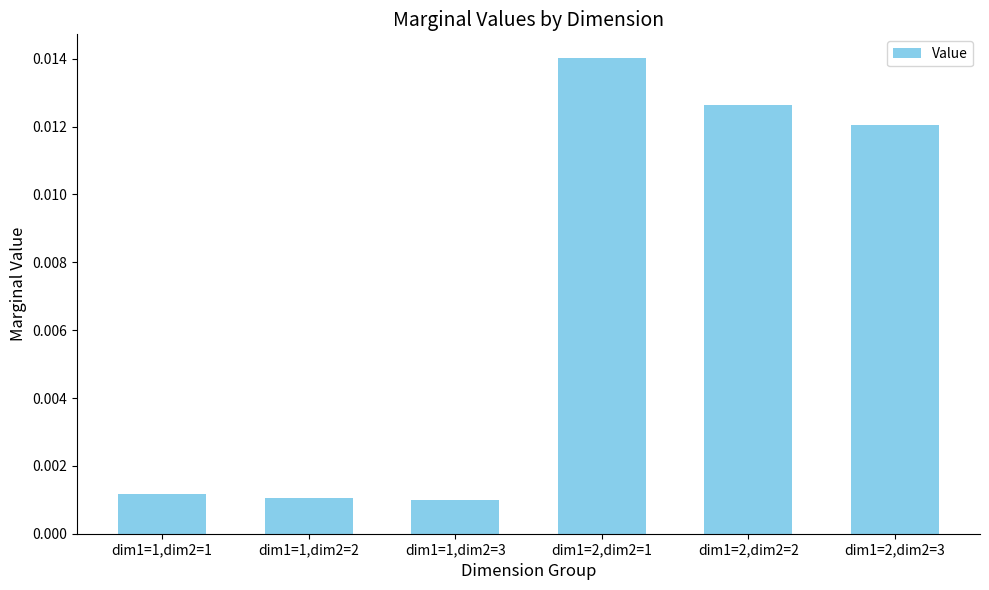

Which has a higher value, dim1=1,dim2=1 or dim1=2,dim2=3?

dim1=2,dim2=3